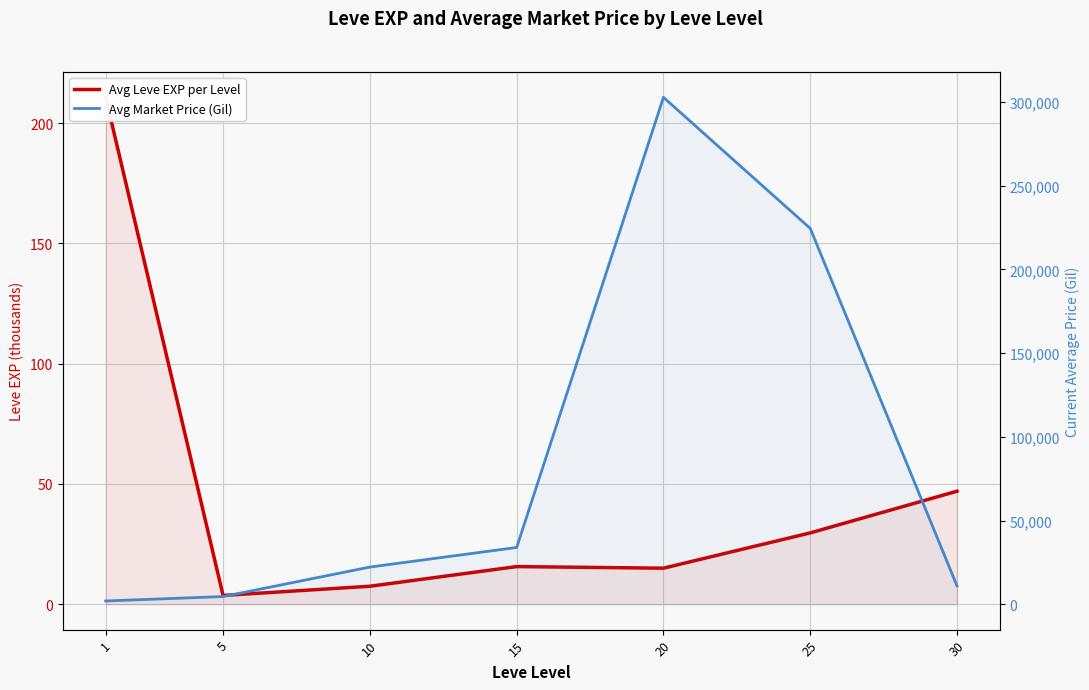

How many lines are shown in the chart?

2